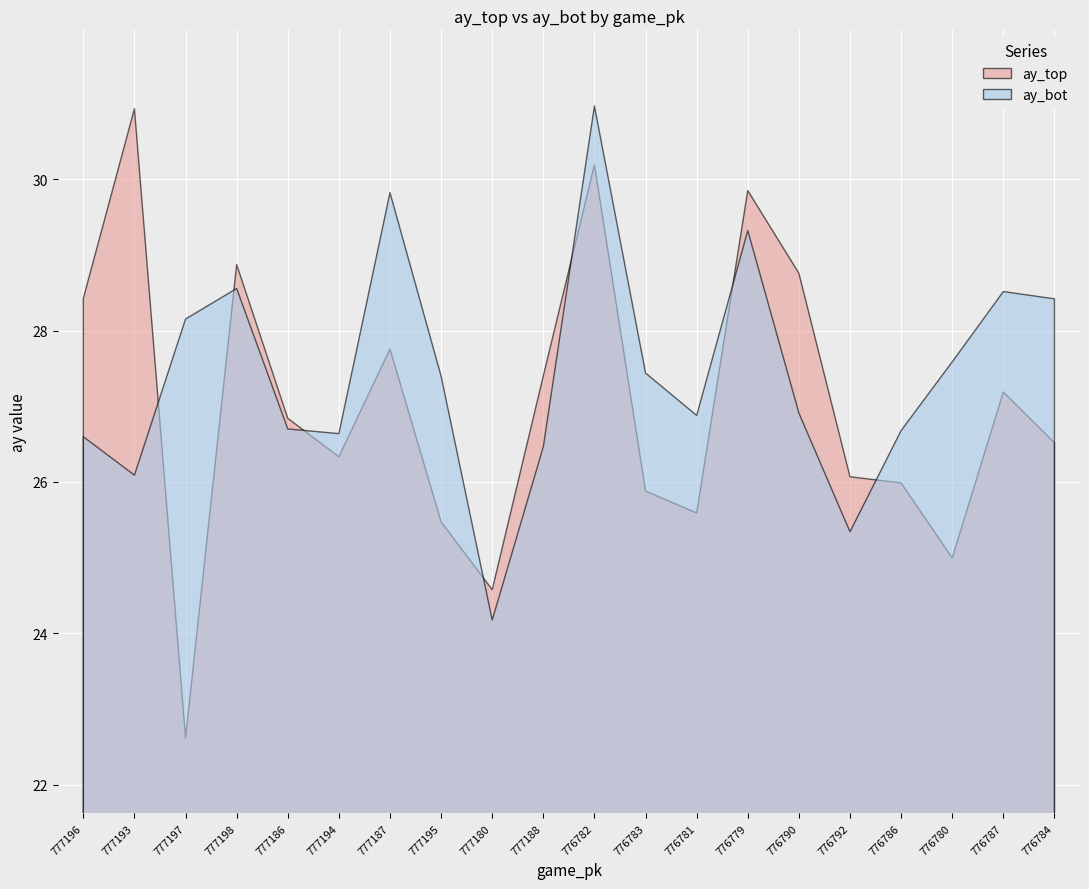

Rank the series by their average value, from lowest to highest.

ay_top, ay_bot